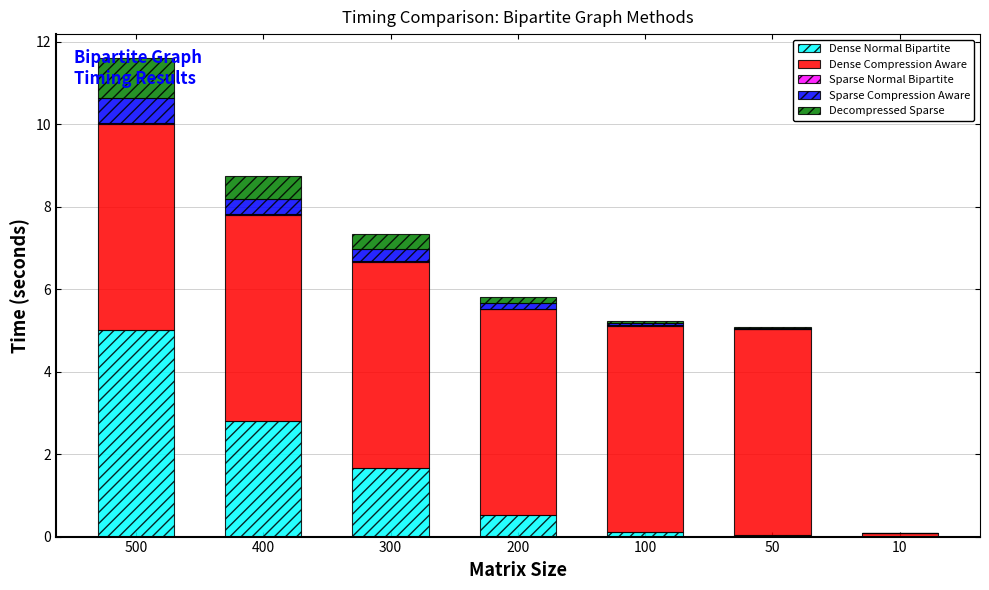

Is it true that Dense Normal Bipartite equals 0.0 at 50?

True